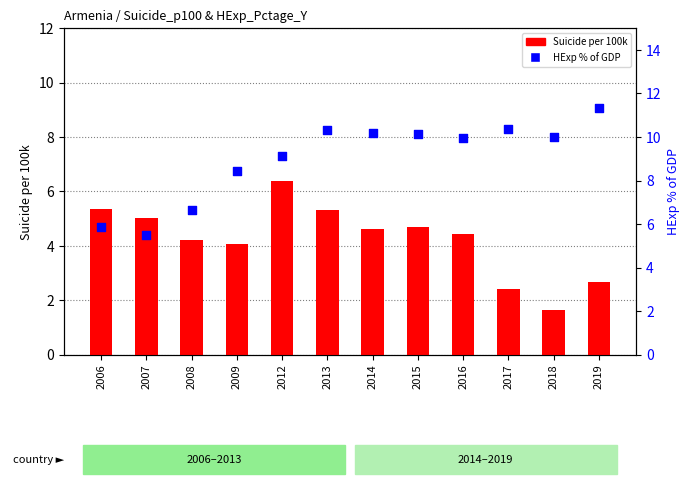

Which series contains the highest Y value?

HExp % of GDP